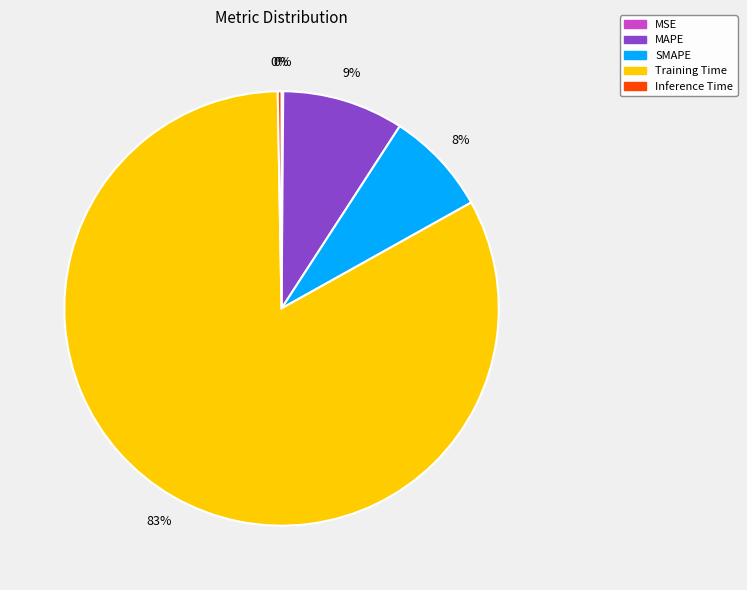

To the nearest percent, what is the average slice percentage?

20%